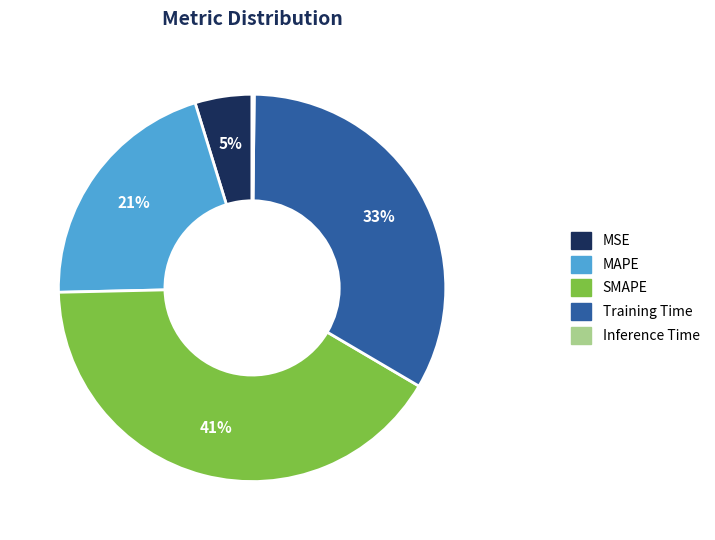

Between Training Time and SMAPE, which is larger?

SMAPE